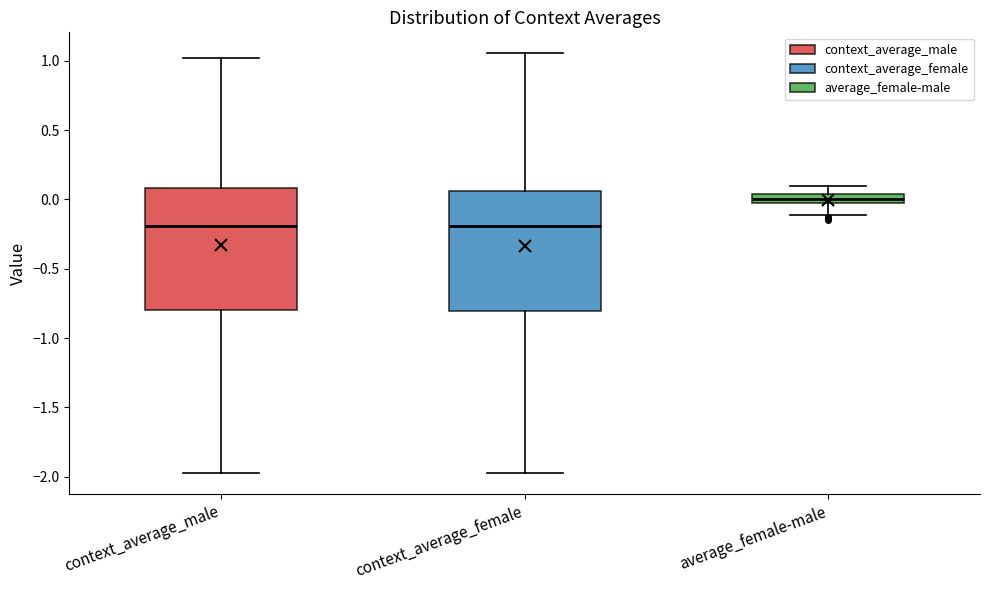

Which box's median line is the highest?

average_female-male